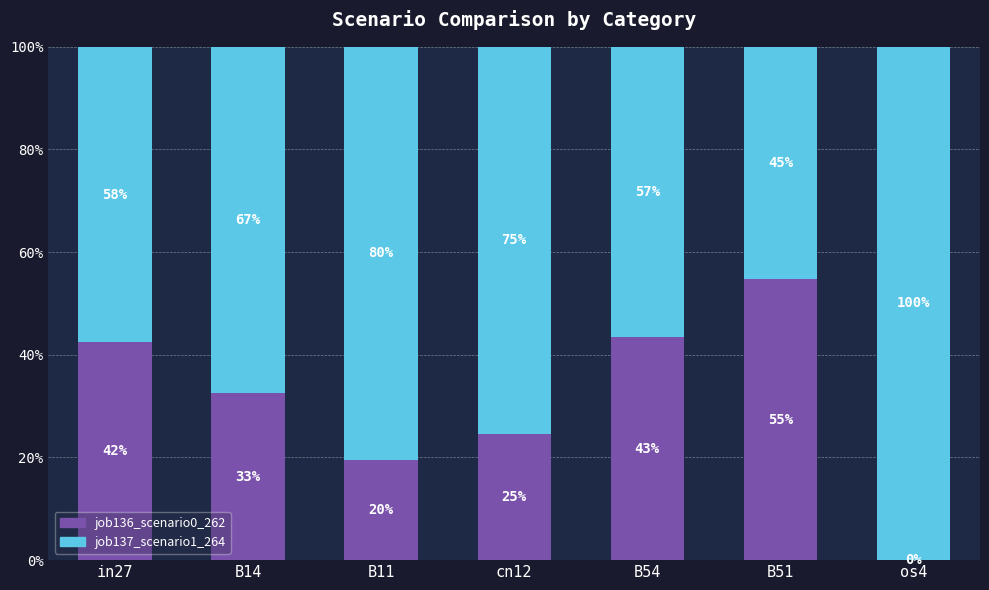

At how many categories does at least one series exceed 0?

7